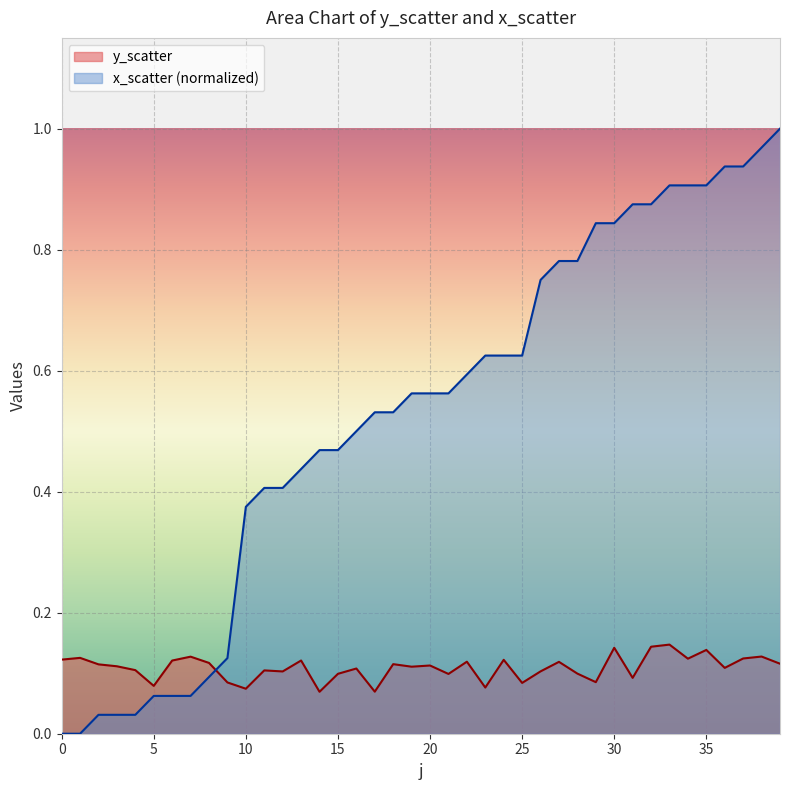

What is the sum of the y_scatter values at 20 and 29?

0.2